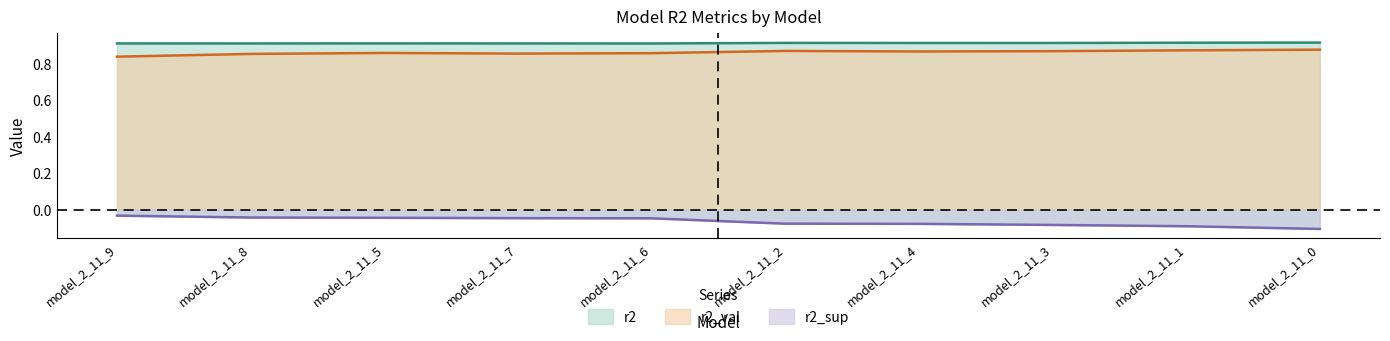

List the labels in order of r2_sup value, largest first.

model_2_11_9, model_2_11_8, model_2_11_5, model_2_11_7, model_2_11_6, model_2_11_2, model_2_11_4, model_2_11_3, model_2_11_1, model_2_11_0